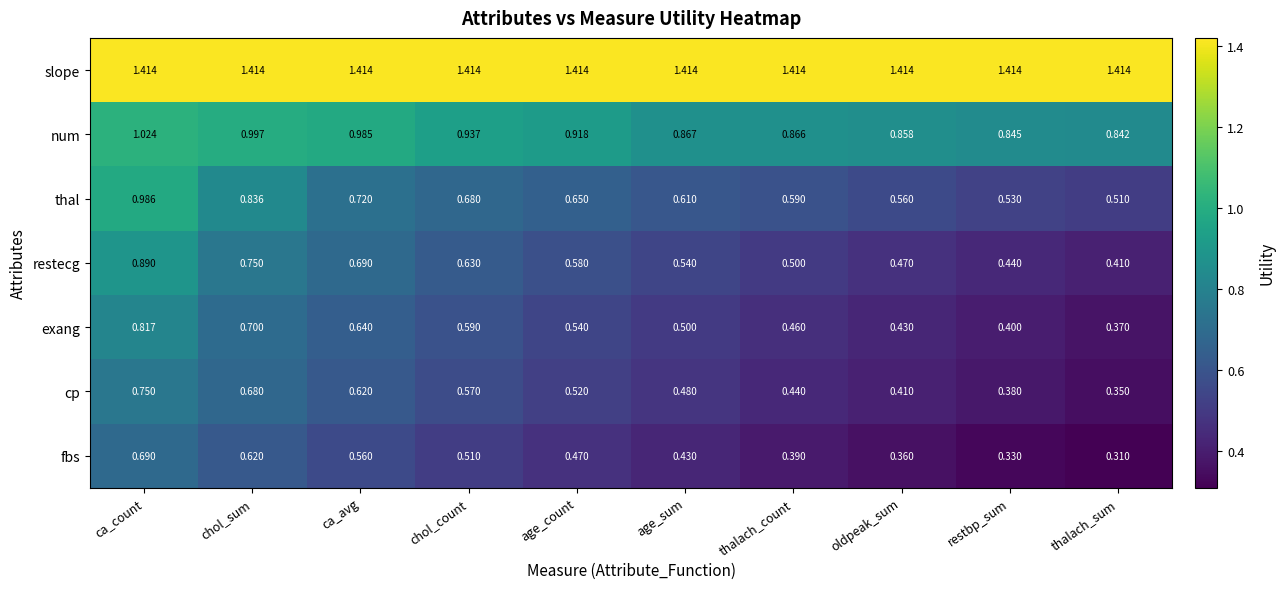

At how many categories does at least one series exceed 0?

10